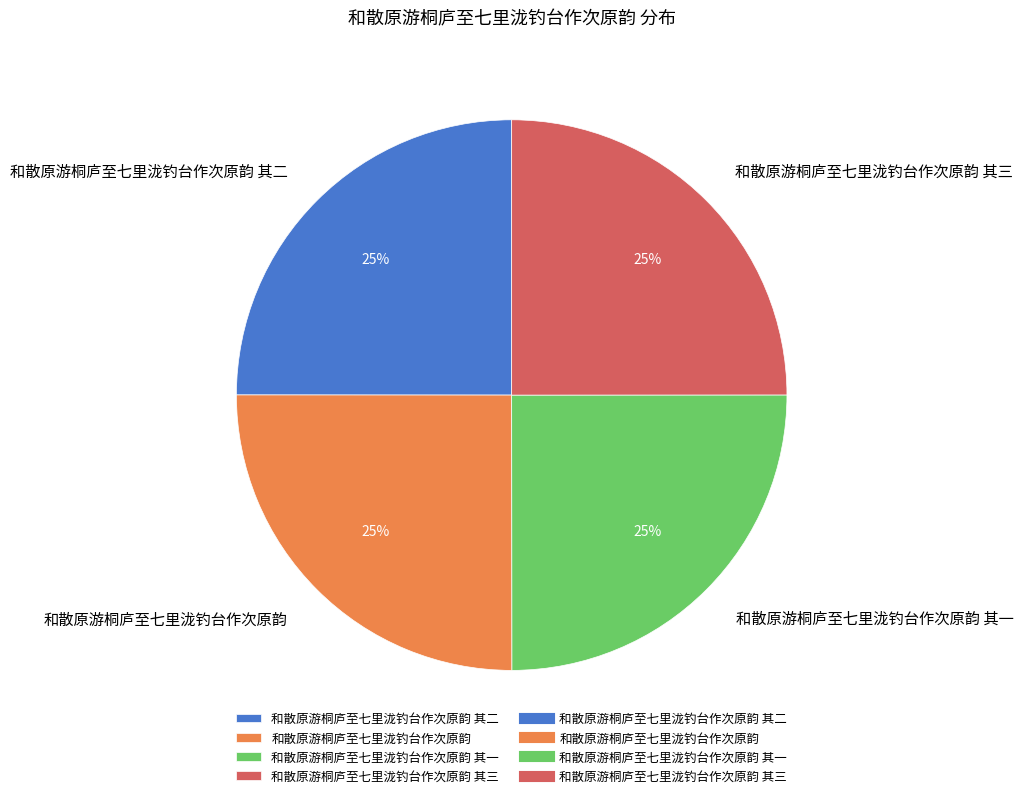

Is there a majority slice in this chart?

No